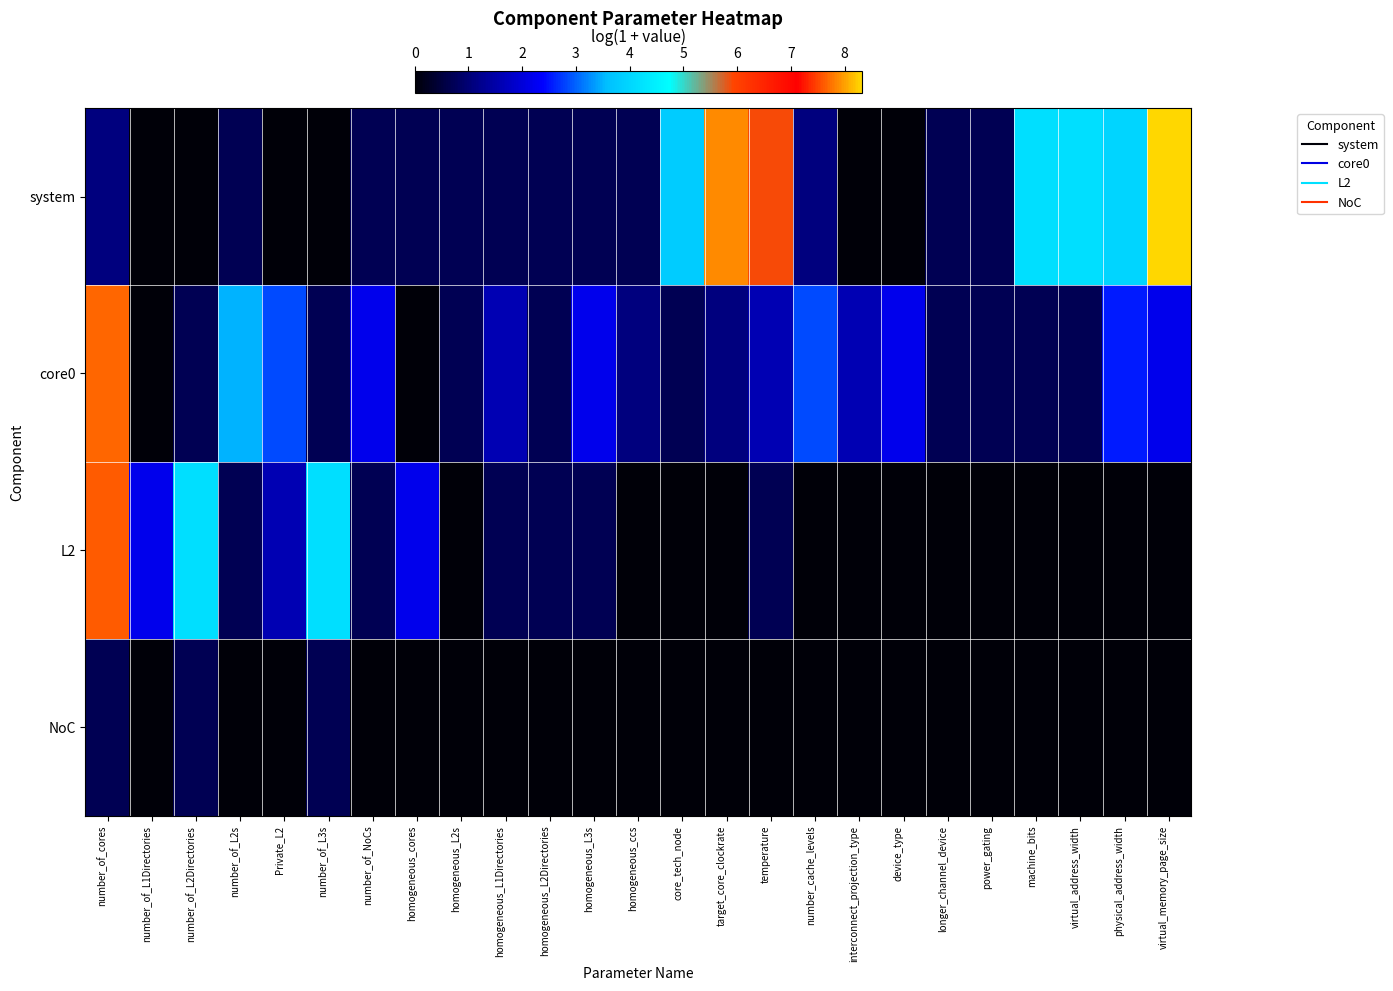

Which label corresponds to the smallest value in the chart?

number_of_L1Directories